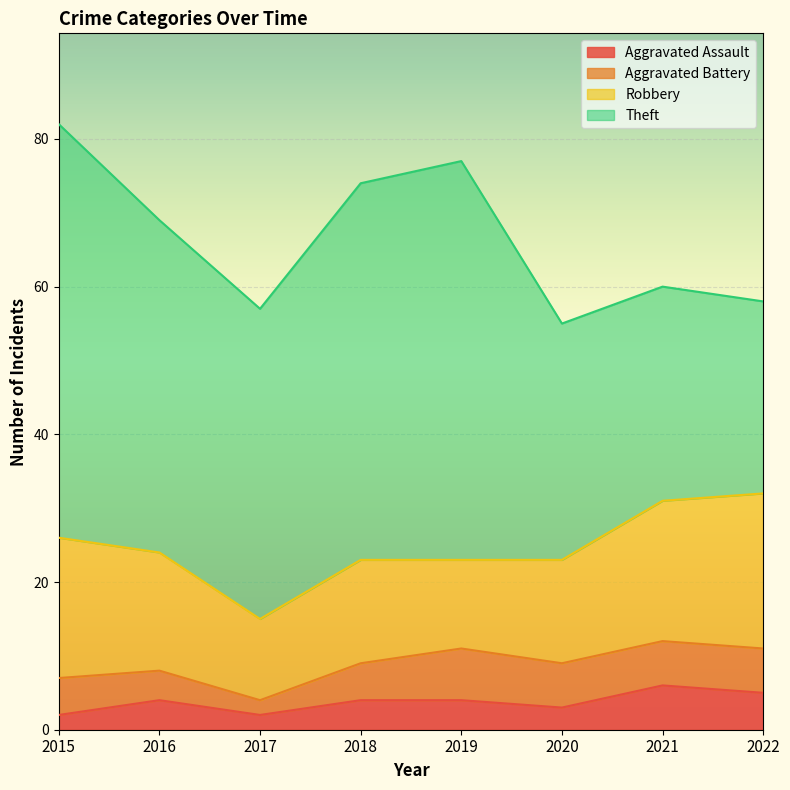

What is the highest value of the Theft series?

56